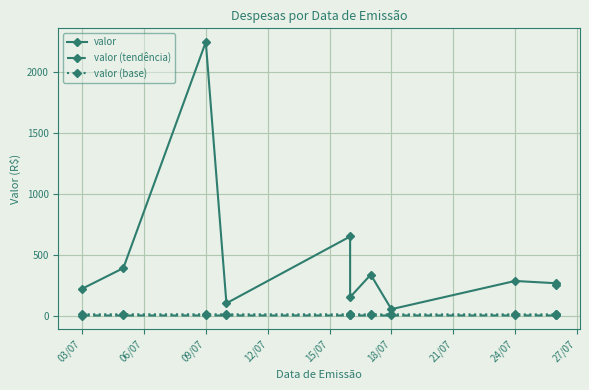

What is the difference between the second highest and second lowest values in the valor (base) series?

0.8